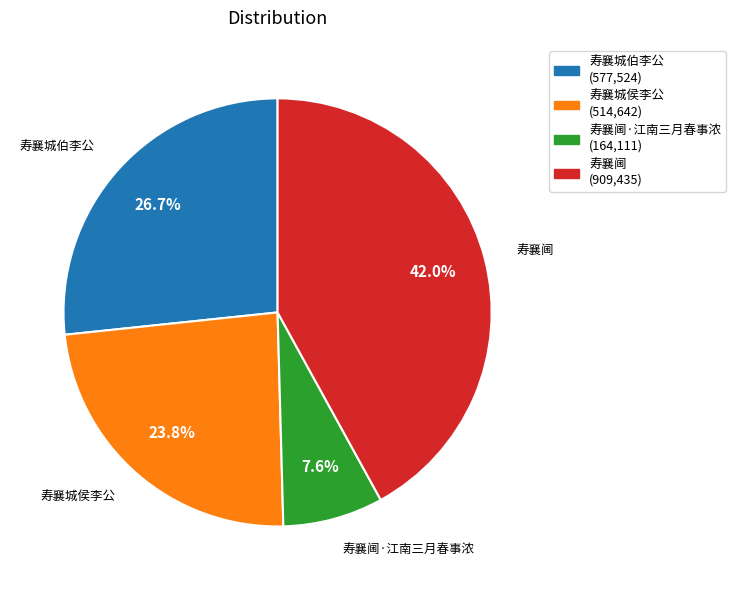

Is there a majority slice in this chart?

No